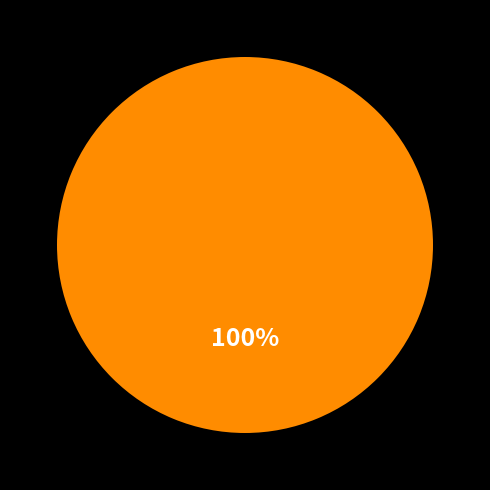

Does any single category account for the majority?

Yes